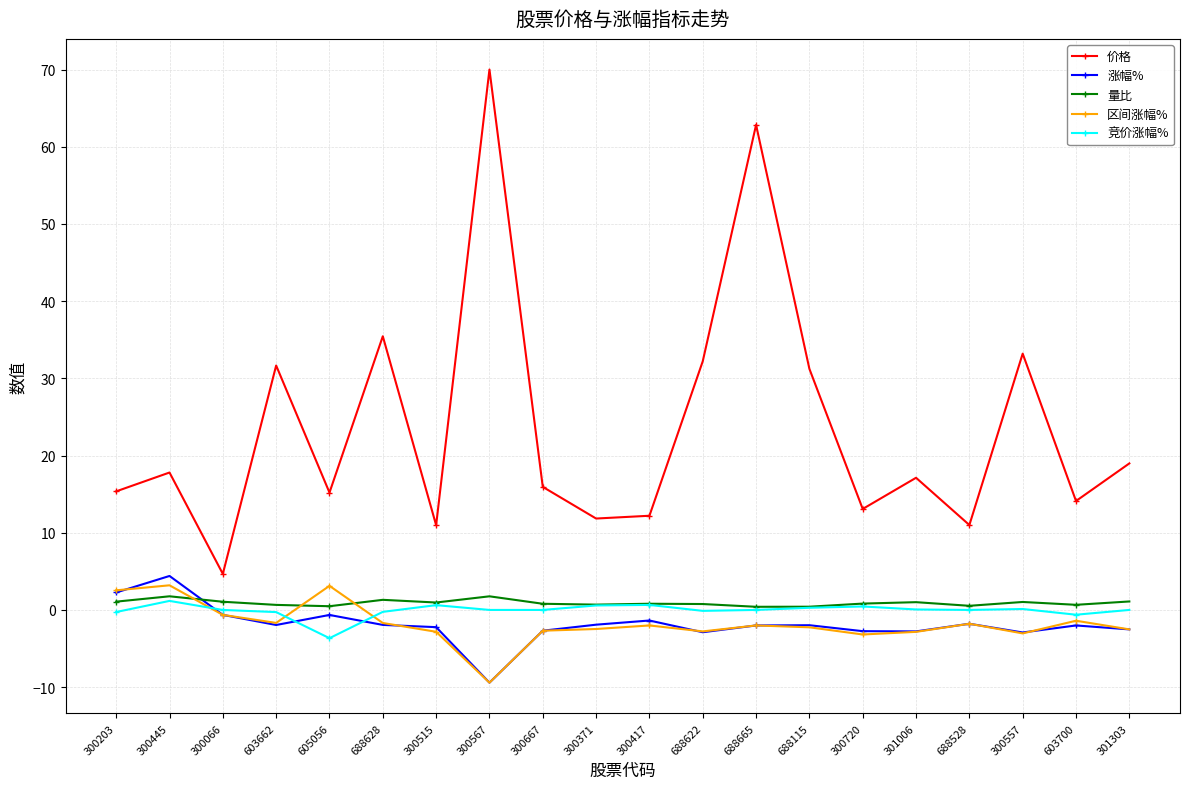

What is the maximum value shown in the chart?

70.0